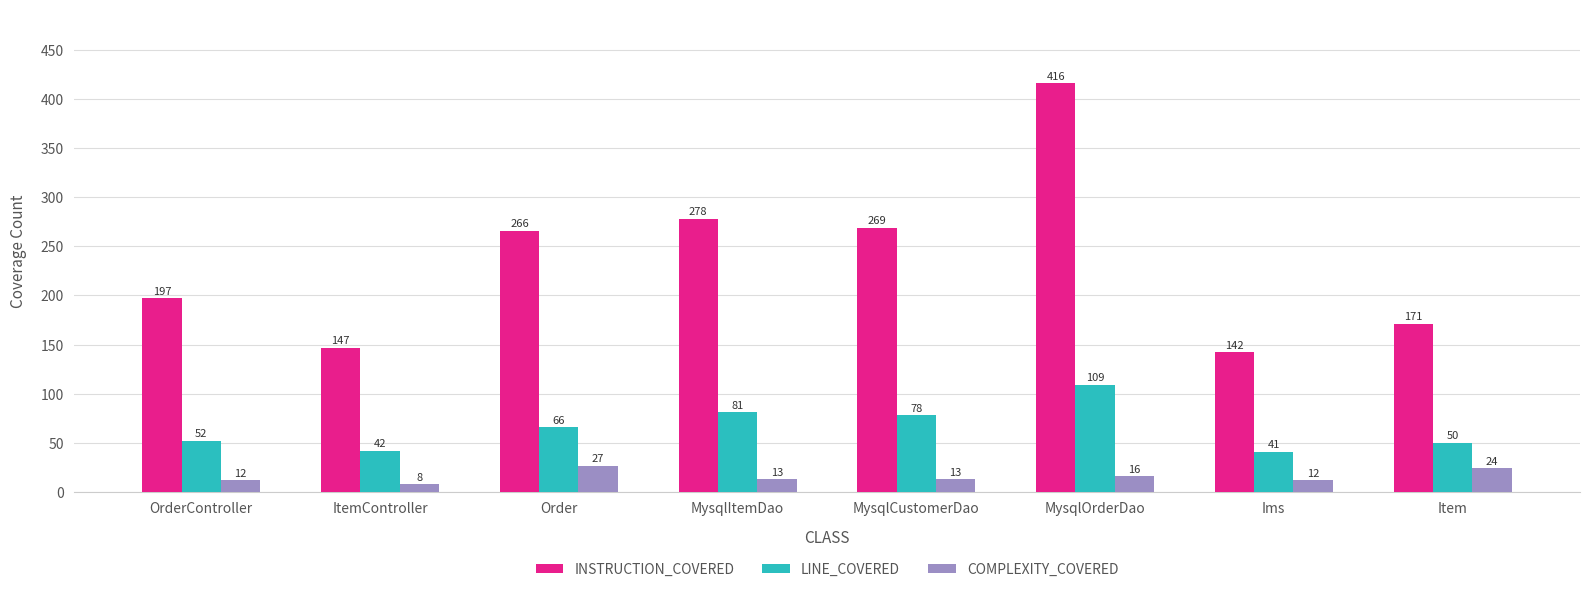

Reading left to right, transcribe all the data shown in this chart.

INSTRUCTION_COVERED: 197	147	266	278	269	416	142	171
LINE_COVERED: 52	42	66	81	78	109	41	50
COMPLEXITY_COVERED: 12	8	27	13	13	16	12	24